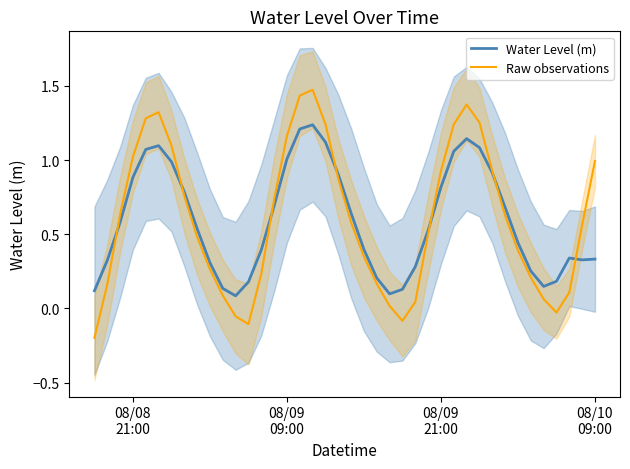

Rank the series by their average value, from lowest to highest.

Water Level (m), Raw observations